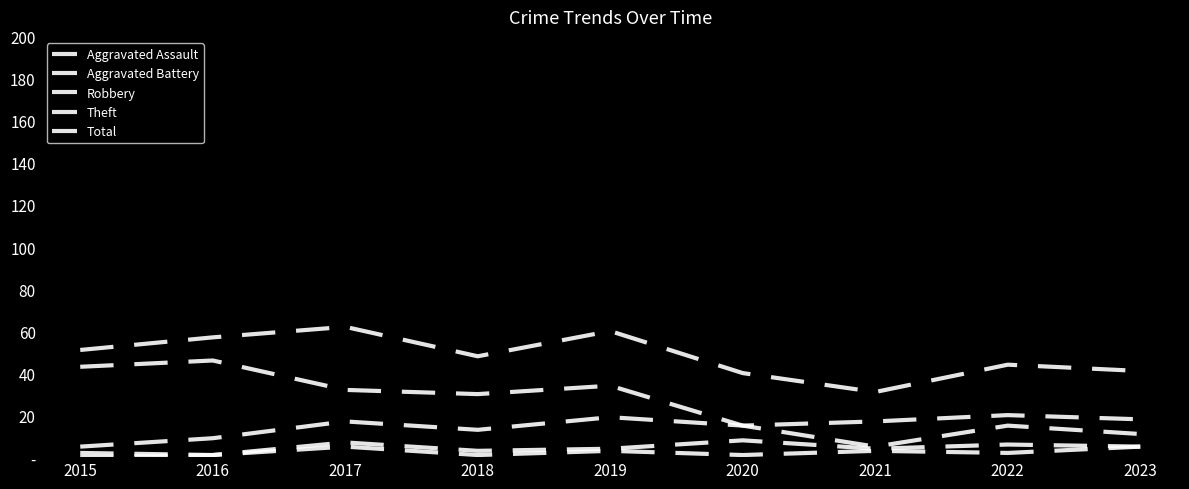

True or false: Aggravated Assault has a value of 2 at 2023.

False